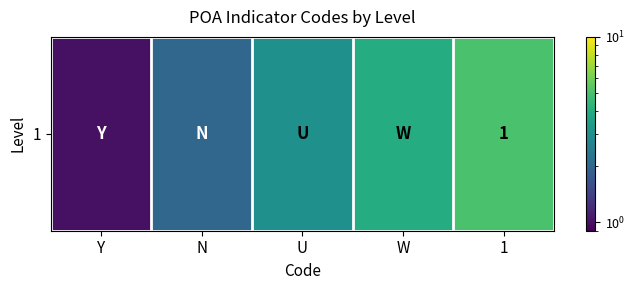

Where does the data first go above 3?

W